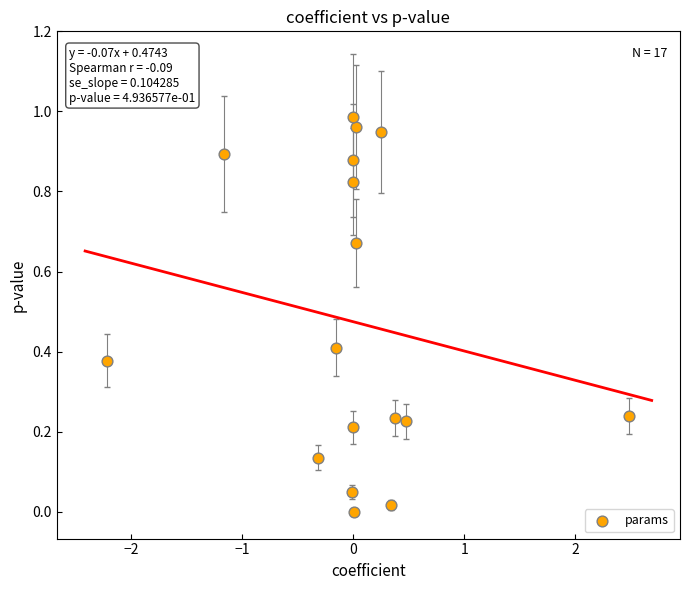

What is the range of X values (max minus min)?

4.7